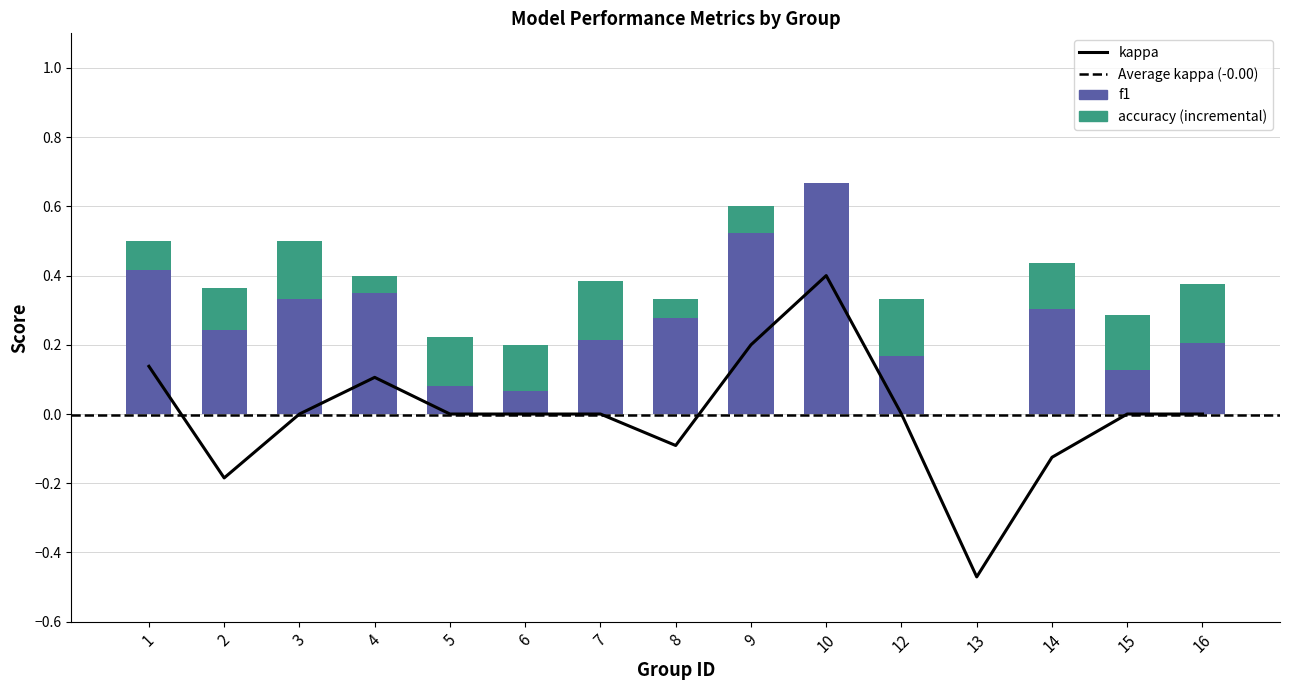

What is the highest value of the accuracy series?

0.7